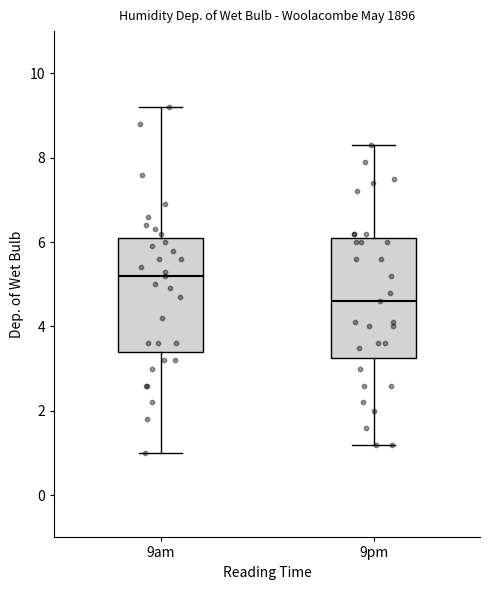

Where does the lower whisker of the box for 9am end on the y-axis? The values are not printed on the chart, so give them approximately, as read against the axis.

1.0